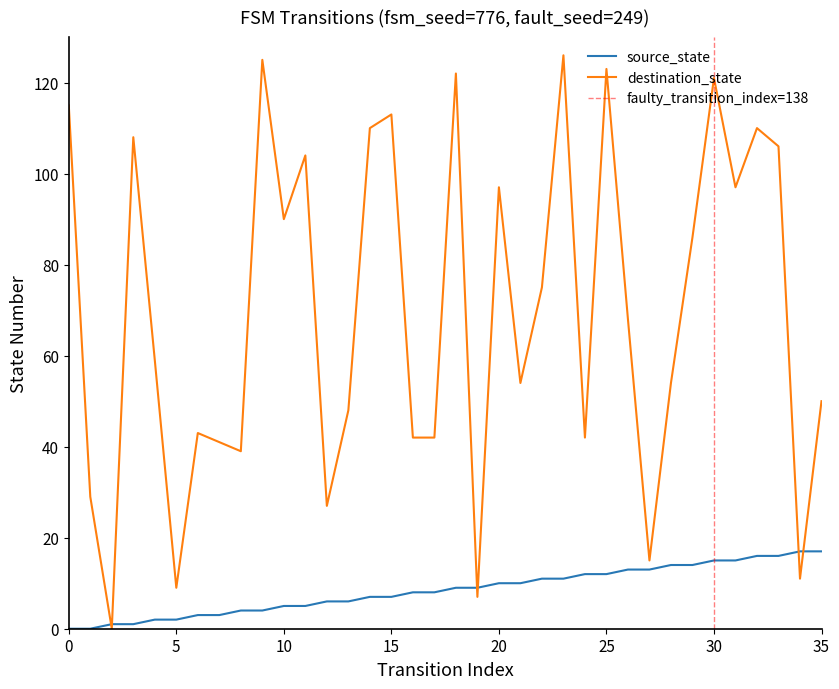

The value of source_state at 20 is 2. True or false?

False